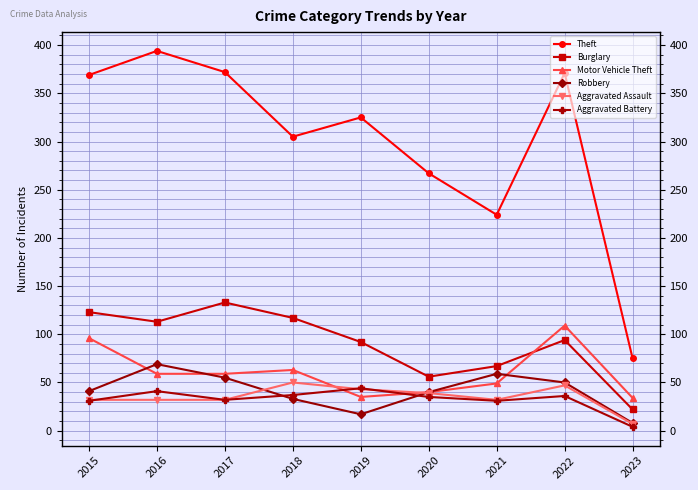

Reading right to left, extract all data points from this chart.

Theft: 2023=75	2022=371	2021=224	2020=267	2019=325	2018=305	2017=372	2016=394	2015=369
Burglary: 2023=22	2022=94	2021=67	2020=56	2019=92	2018=117	2017=133	2016=113	2015=123
Motor Vehicle Theft: 2023=34	2022=109	2021=49	2020=40	2019=35	2018=63	2017=59	2016=59	2015=96
Robbery: 2023=8	2022=50	2021=59	2020=40	2019=17	2018=33	2017=55	2016=69	2015=41
Aggravated Assault: 2023=7	2022=47	2021=32	2020=39	2019=43	2018=50	2017=32	2016=32	2015=32
Aggravated Battery: 2023=4	2022=36	2021=31	2020=35	2019=44	2018=37	2017=32	2016=41	2015=31